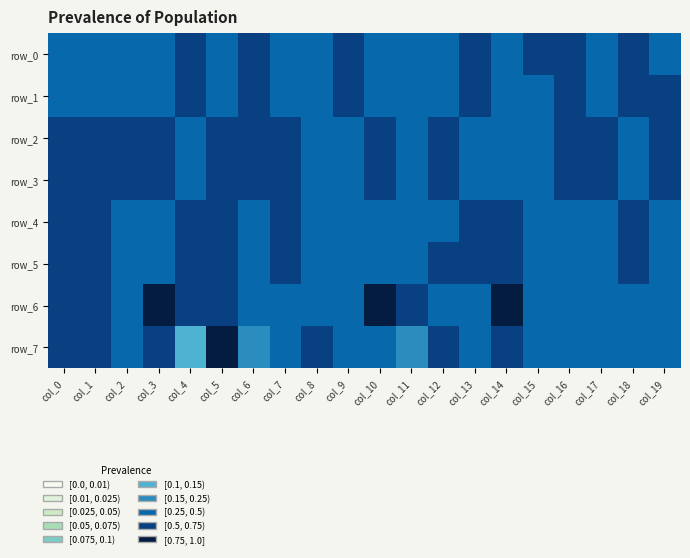

What is the average value of the row_1 series?

0.5